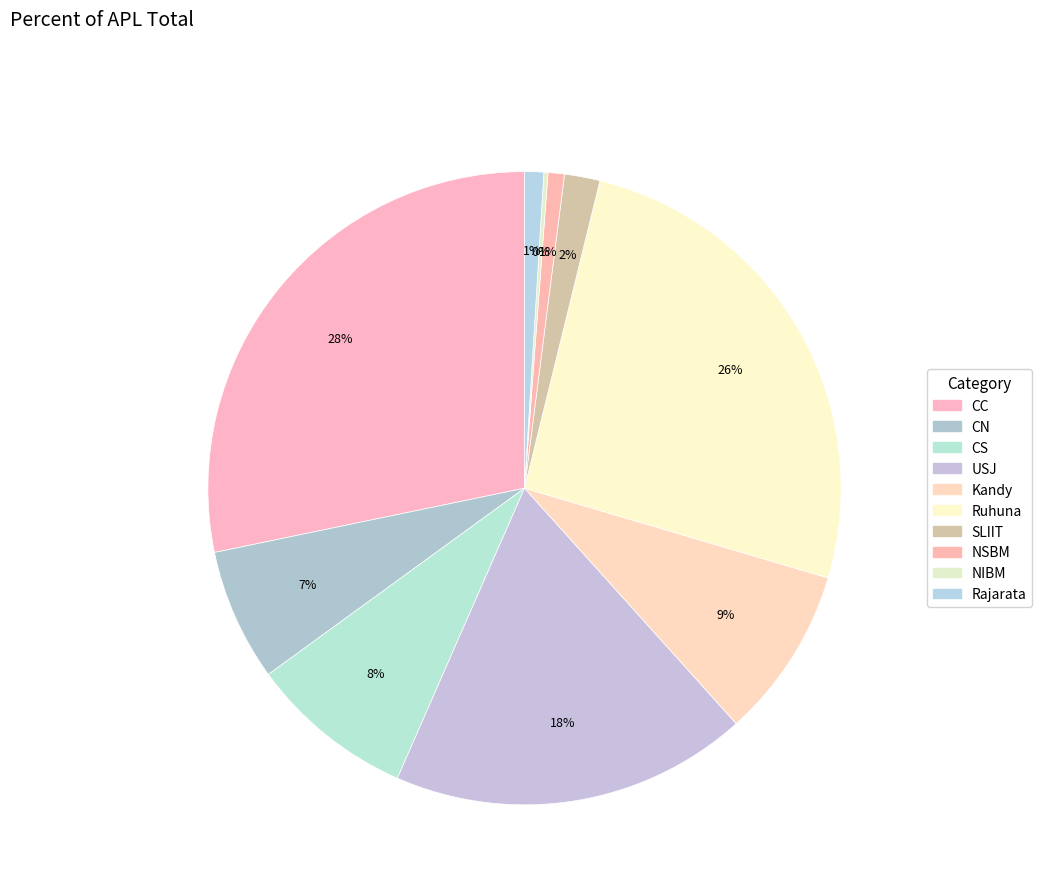

Combined, do NSBM and NIBM account for over 50%?

No